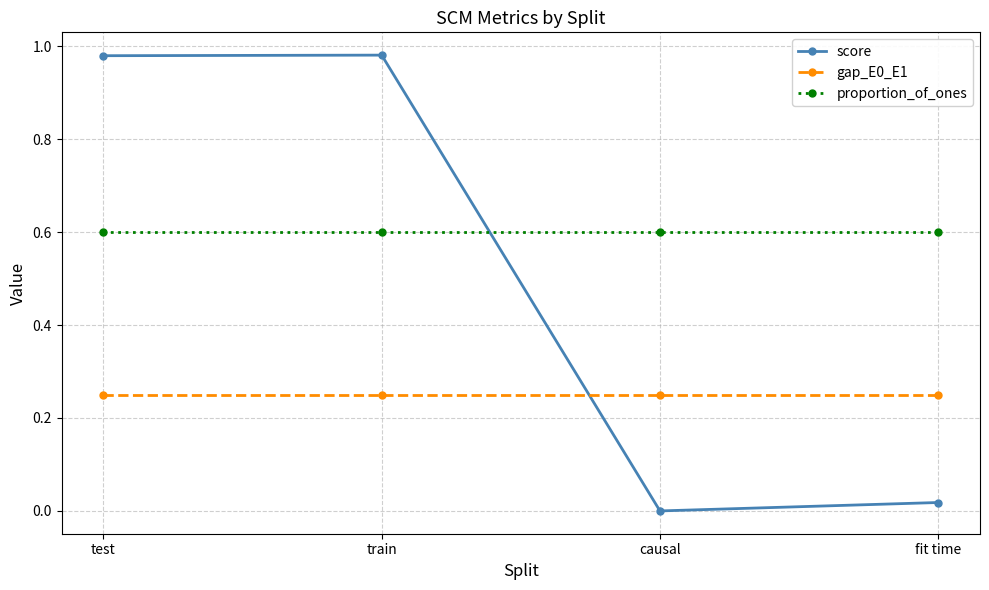

Does the chart have visible grid lines?

Yes